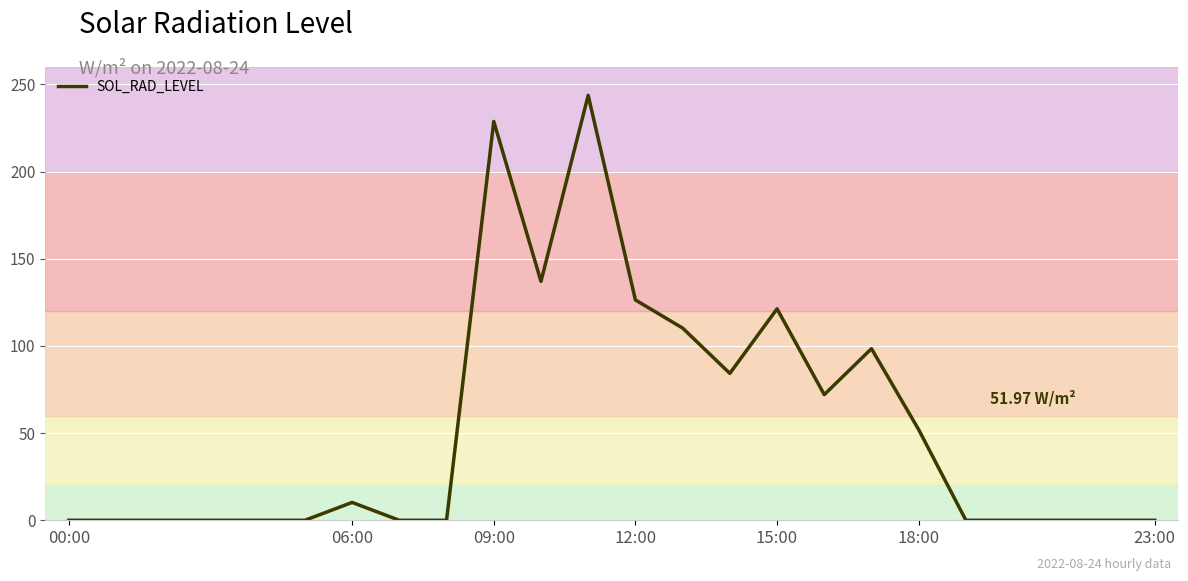

True or false: the data has more than 2 interior local peaks.

True